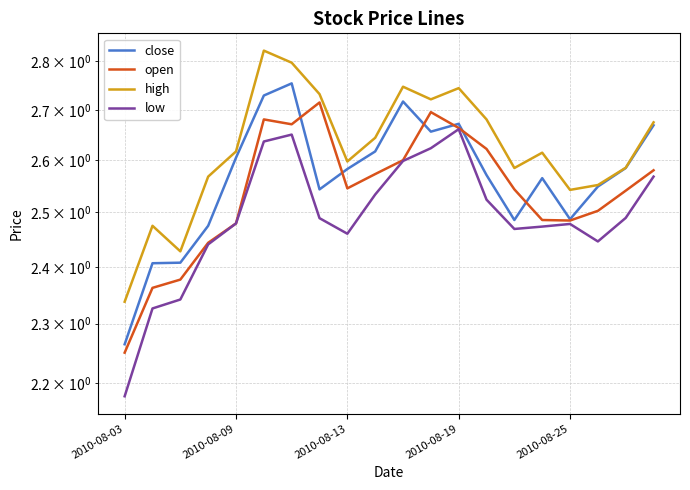

Which series has the largest total across all categories?

high